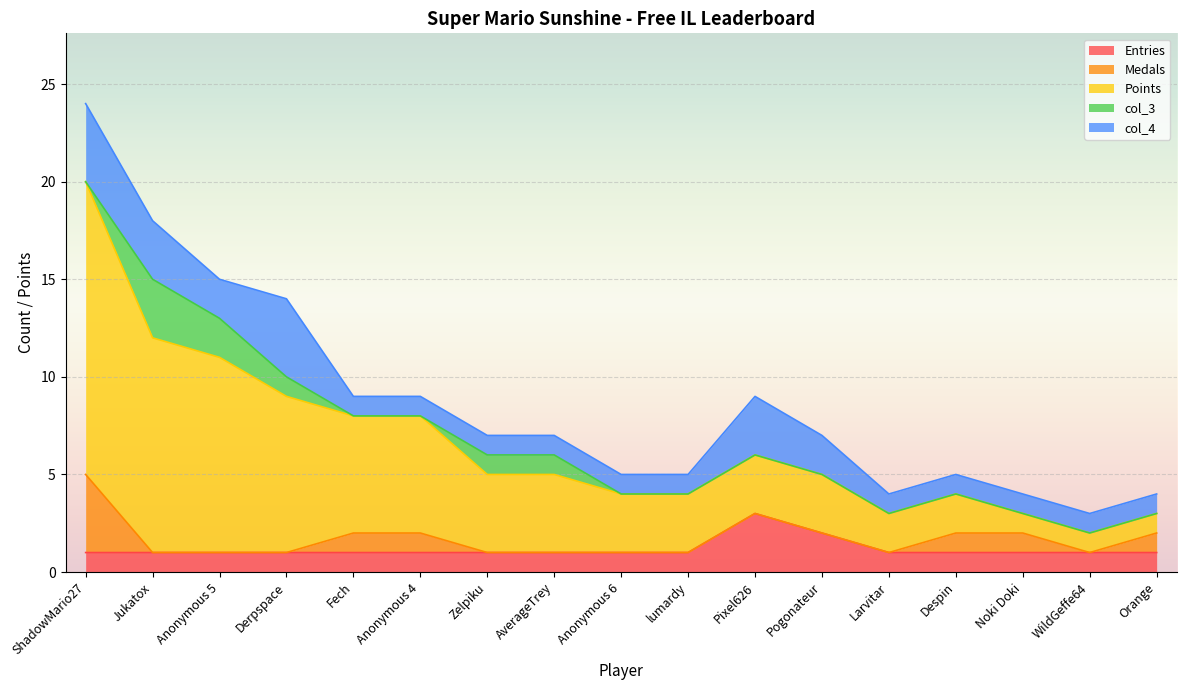

What is the difference between the maximum and minimum values in the Medals series?

4